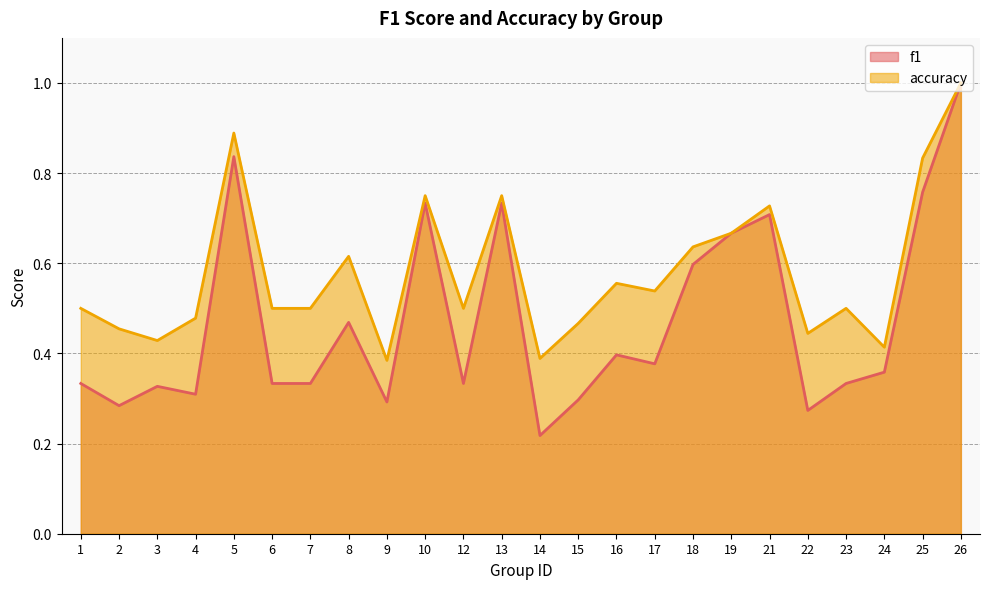

How many data points does each series have?

24